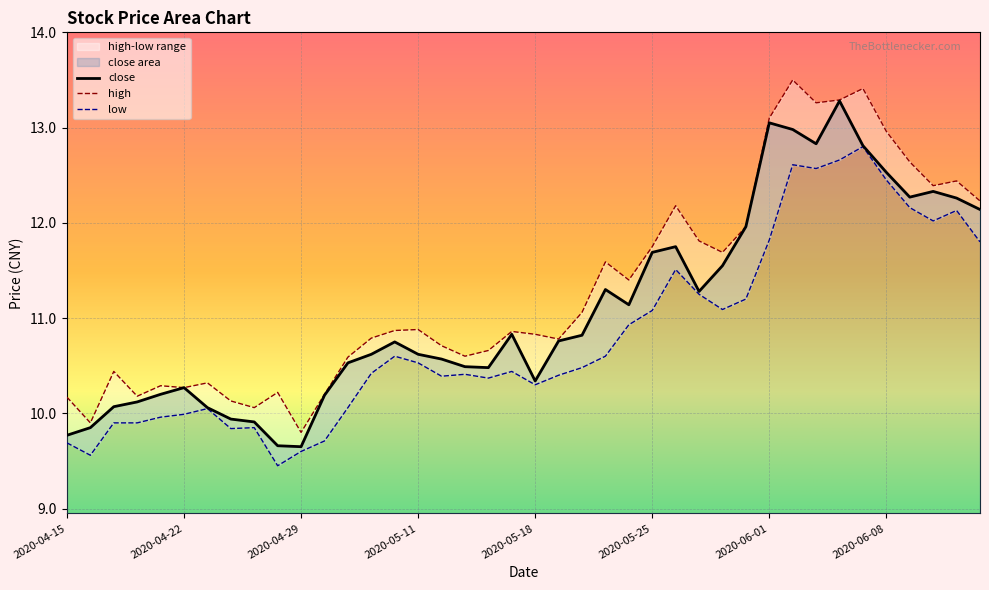

What is the maximum value for close?

13.3